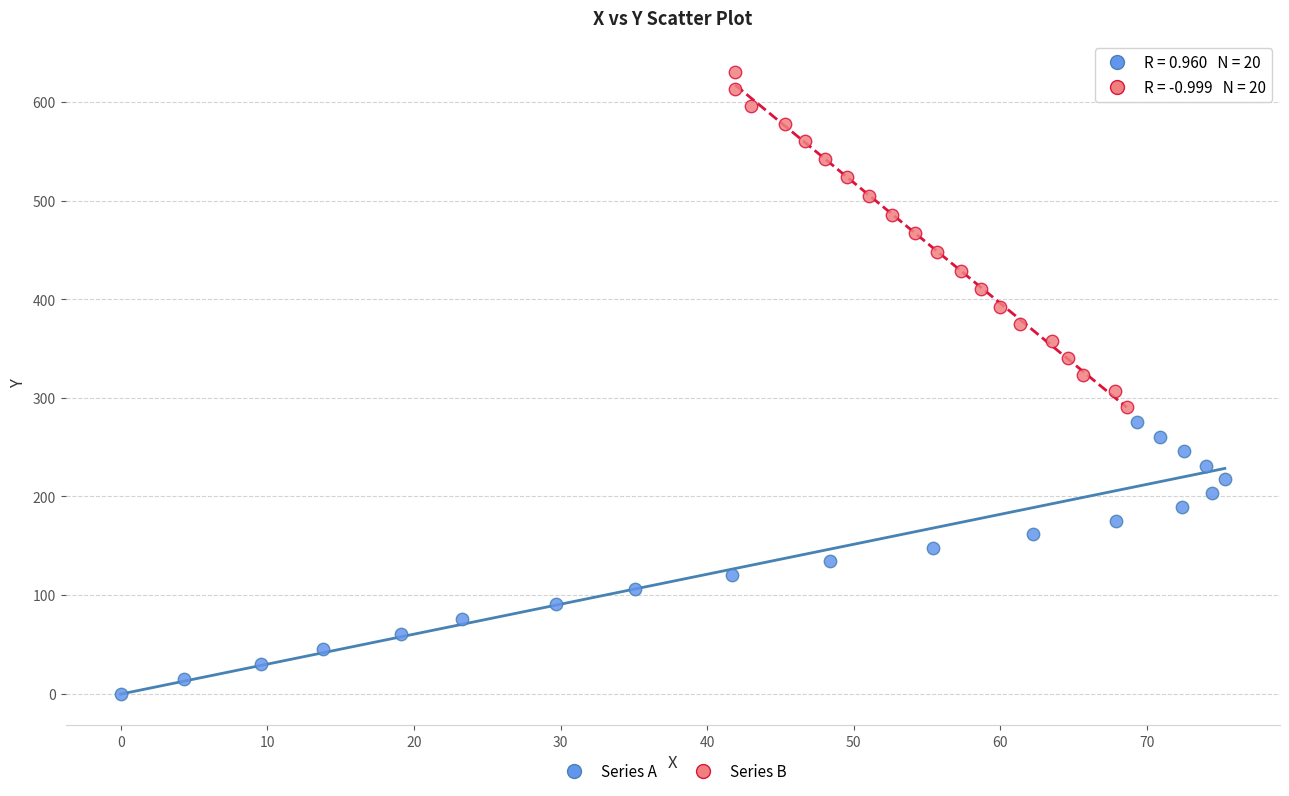

Which series has the largest Y range (max minus min)?

Series B